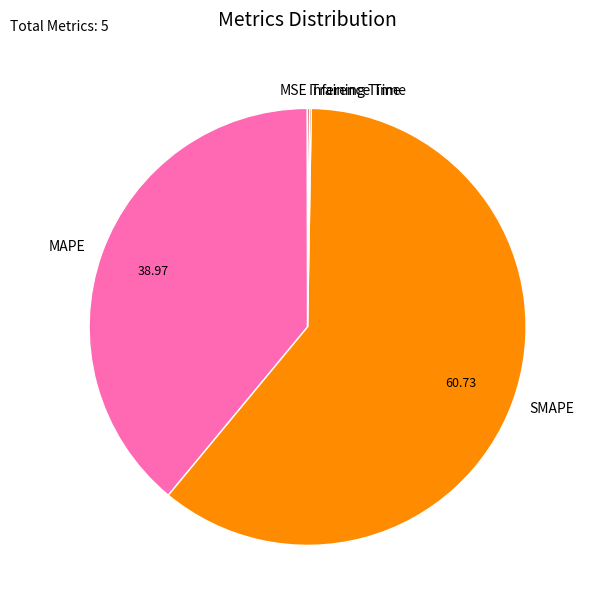

Which category has the biggest portion of the pie?

SMAPE